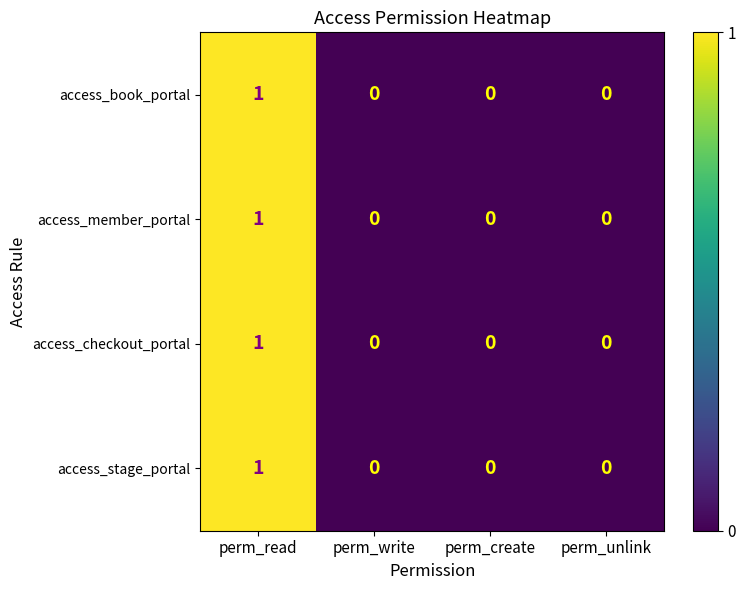

How many access_member_portal values are between 0 and 1?

4